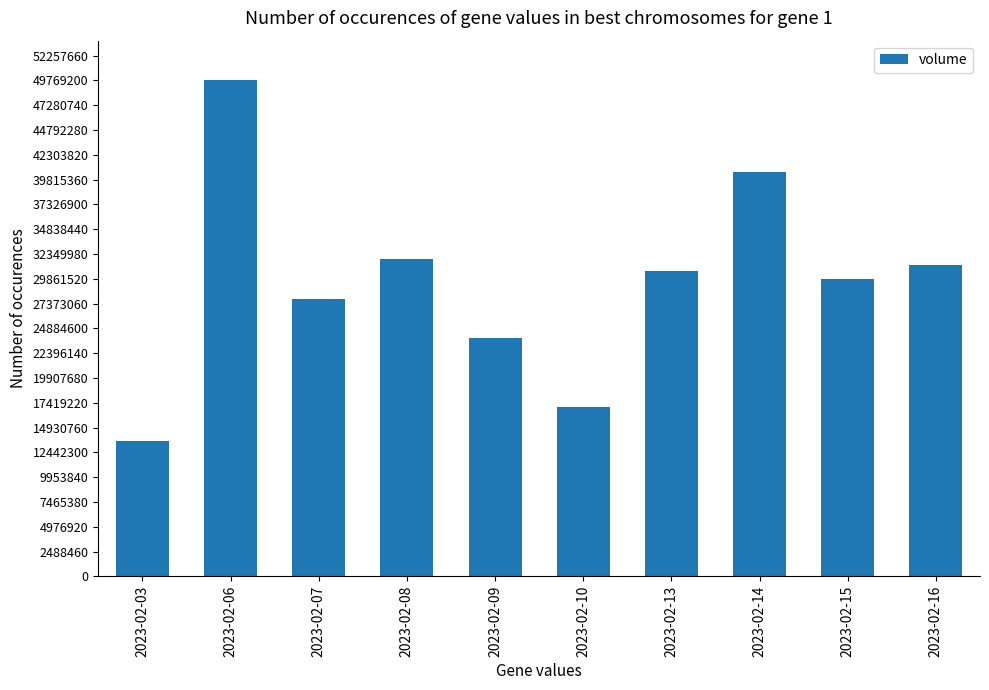

Which has a higher value, 2023-02-14 or 2023-02-08?

2023-02-14